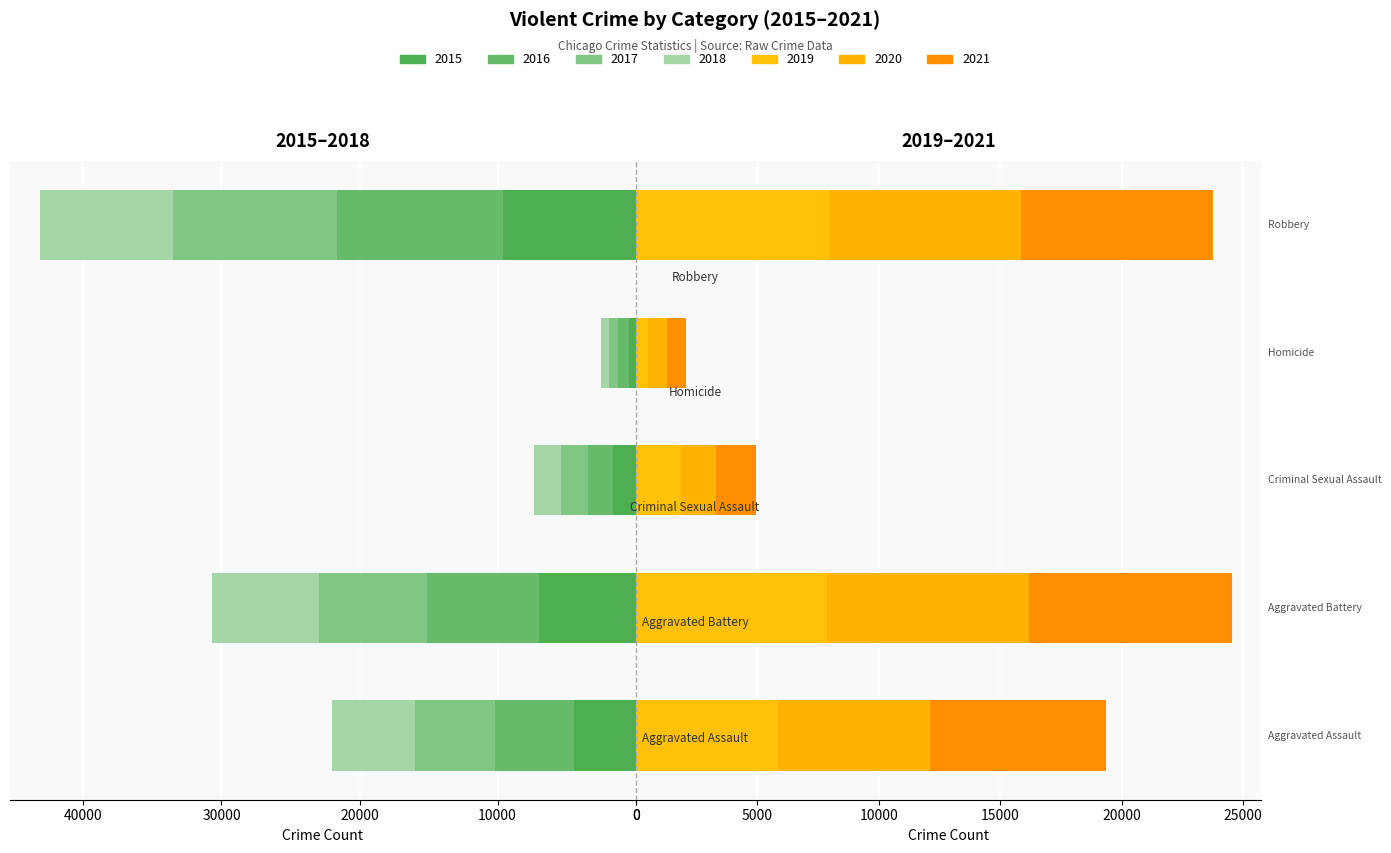

True or false: Robbery has a value of 2001 at 2019.

False